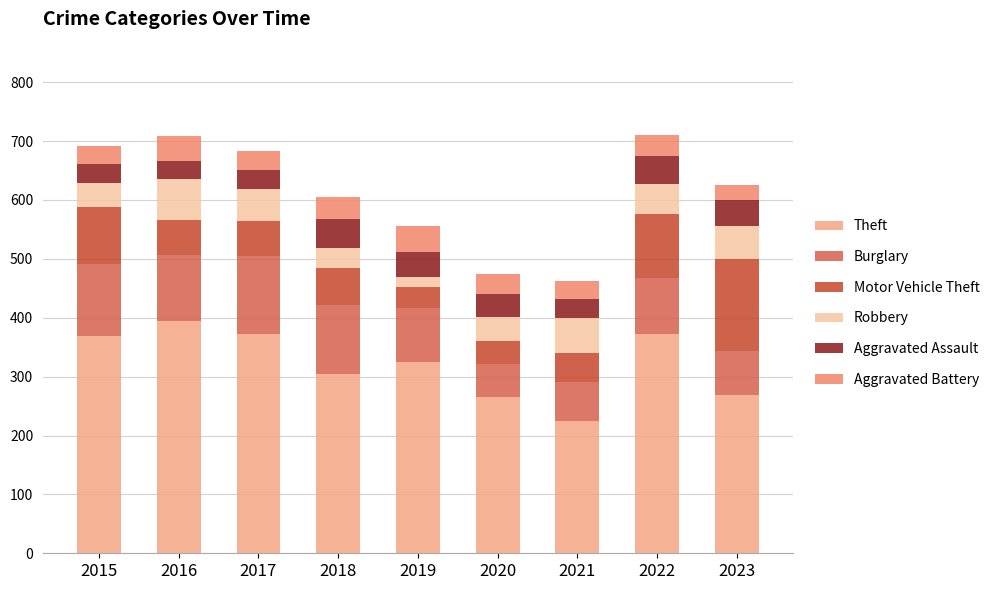

Does the chart contain stacked bars?

Yes